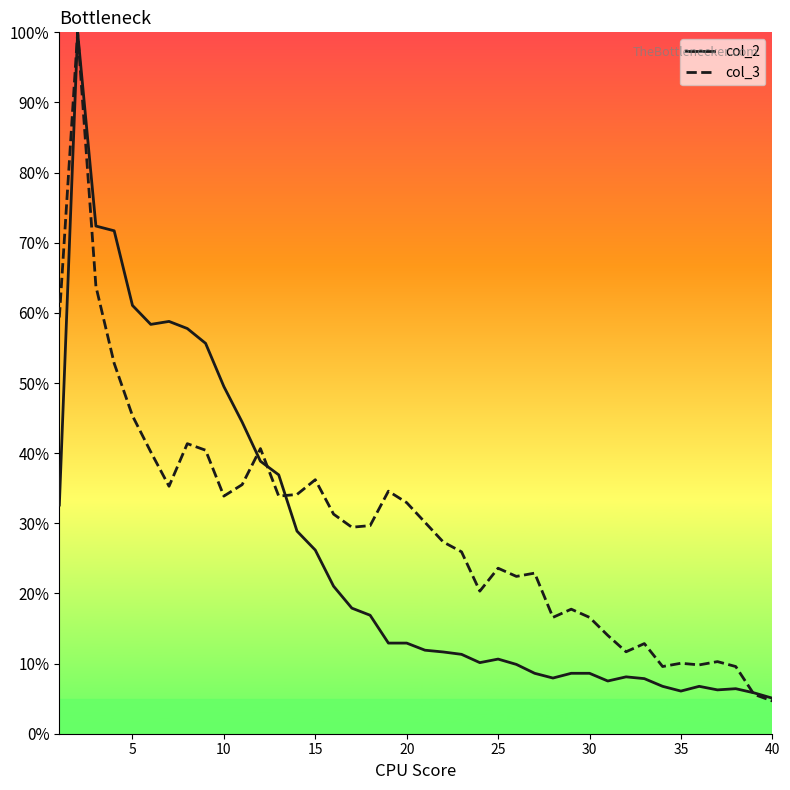

What is the highest value of the col_2 series?

100.0